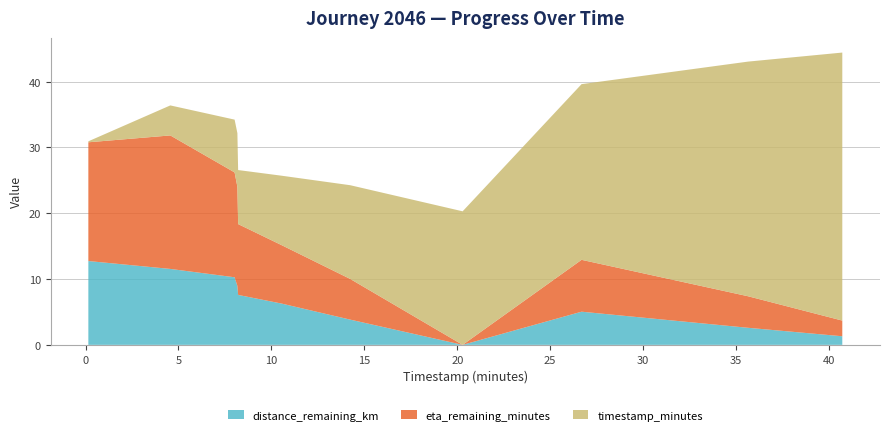

Reading right to left, what are all the values shown in this chart?

distance_remaining_km: 20.29=0.0	40.72=1.3	35.65=2.6	14.24=3.8	26.69=5.0	10.53=6.3	8.21=7.6	8.17=8.9	8.02=10.3	4.56=11.5	0.15=12.7
eta_remaining_minutes: 20.29=0.0	40.72=2.4	35.65=4.8	14.24=6.2	26.69=7.9	10.53=8.9	8.21=10.8	8.17=15.1	8.02=15.9	4.56=20.3	0.15=18.0
timestamp_minutes: 20.29=20.3	40.72=40.7	35.65=35.6	14.24=14.2	26.69=26.7	10.53=10.5	8.21=8.2	8.17=8.2	8.02=8.0	4.56=4.6	0.15=0.1